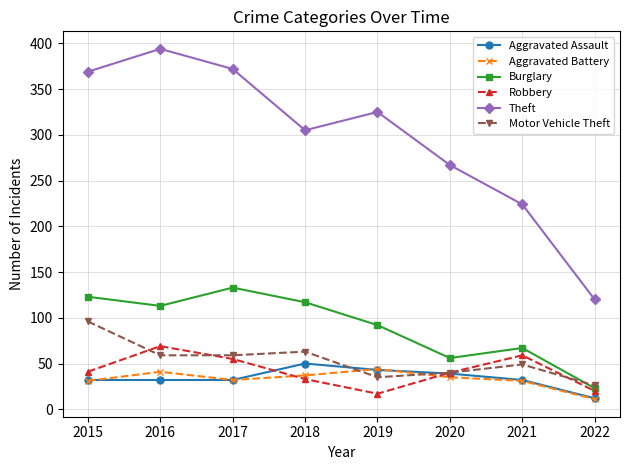

Is the value of Robbery at 2020 greater than the value of Theft at 2018?

No